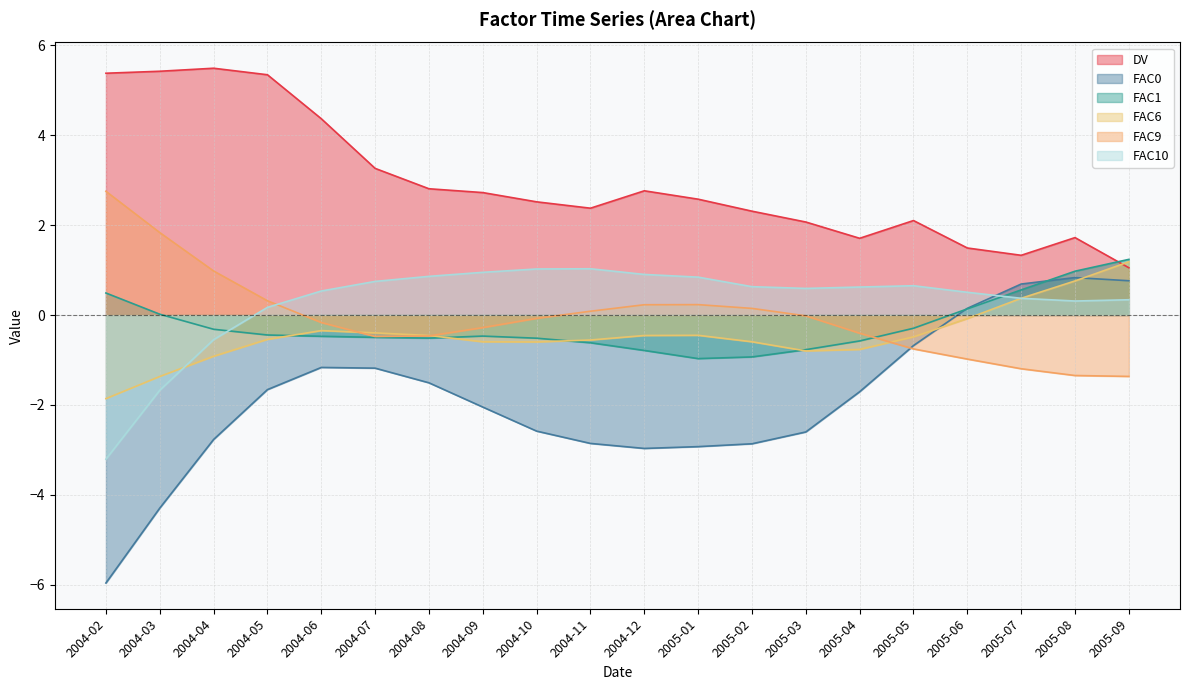

How many interior local peaks does the FAC10 series have?

2